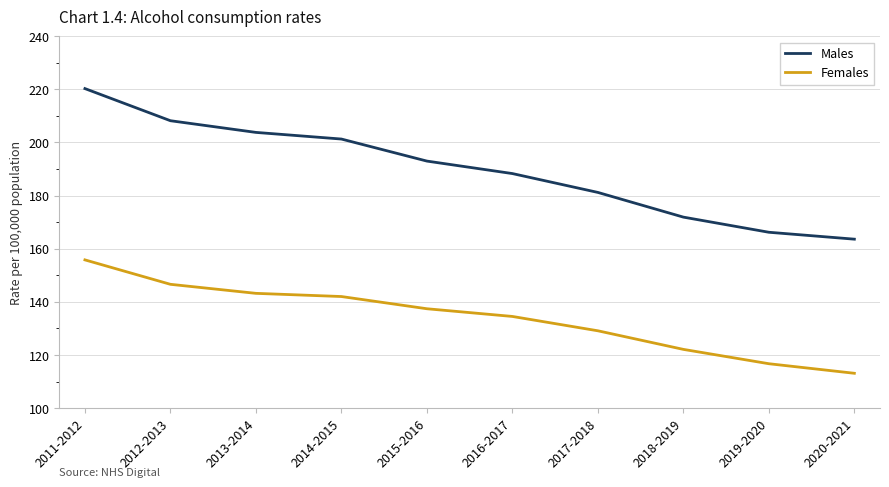

How many distinct data groups are displayed?

2